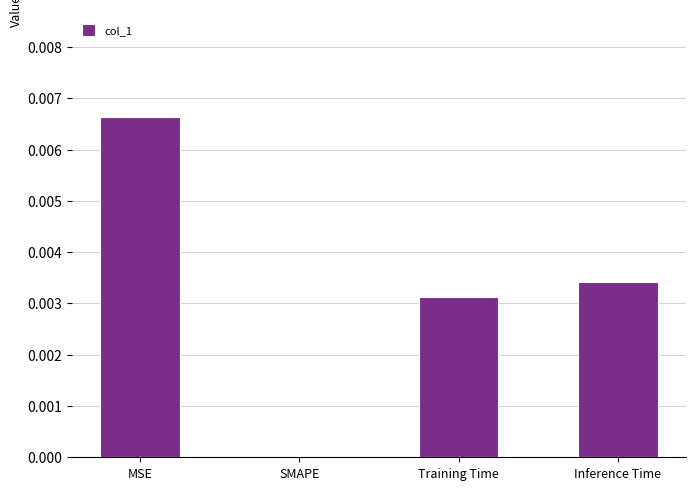

The value at MSE is 0.0. True or false?

True